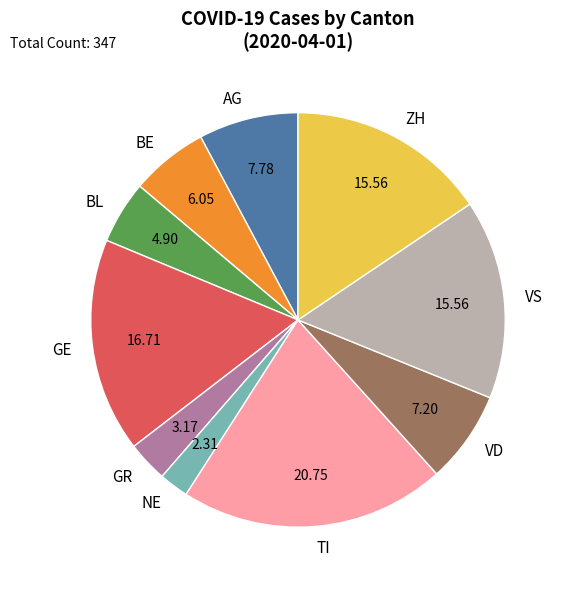

Is the sum of BL and TI greater than half?

No